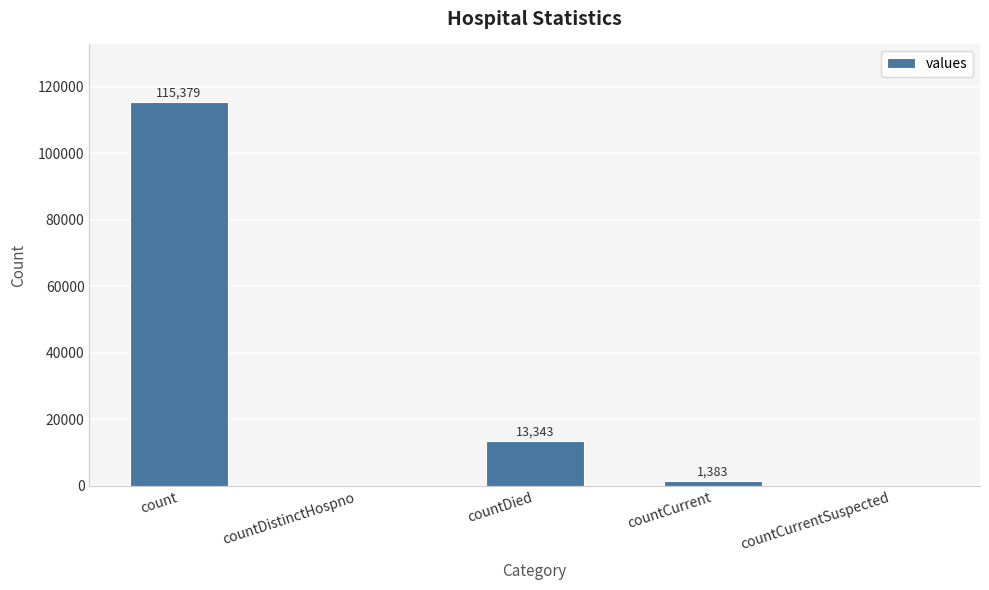

True or false: the data shows 70046 at countDistinctHospno.

False